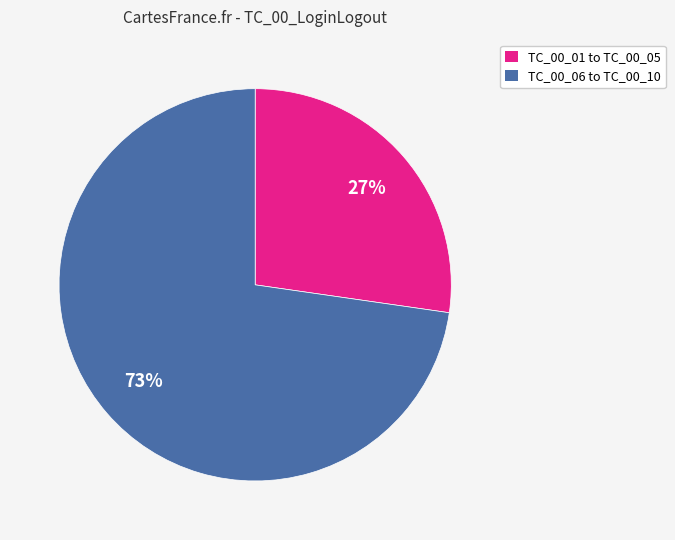

Does any single category account for the majority?

Yes